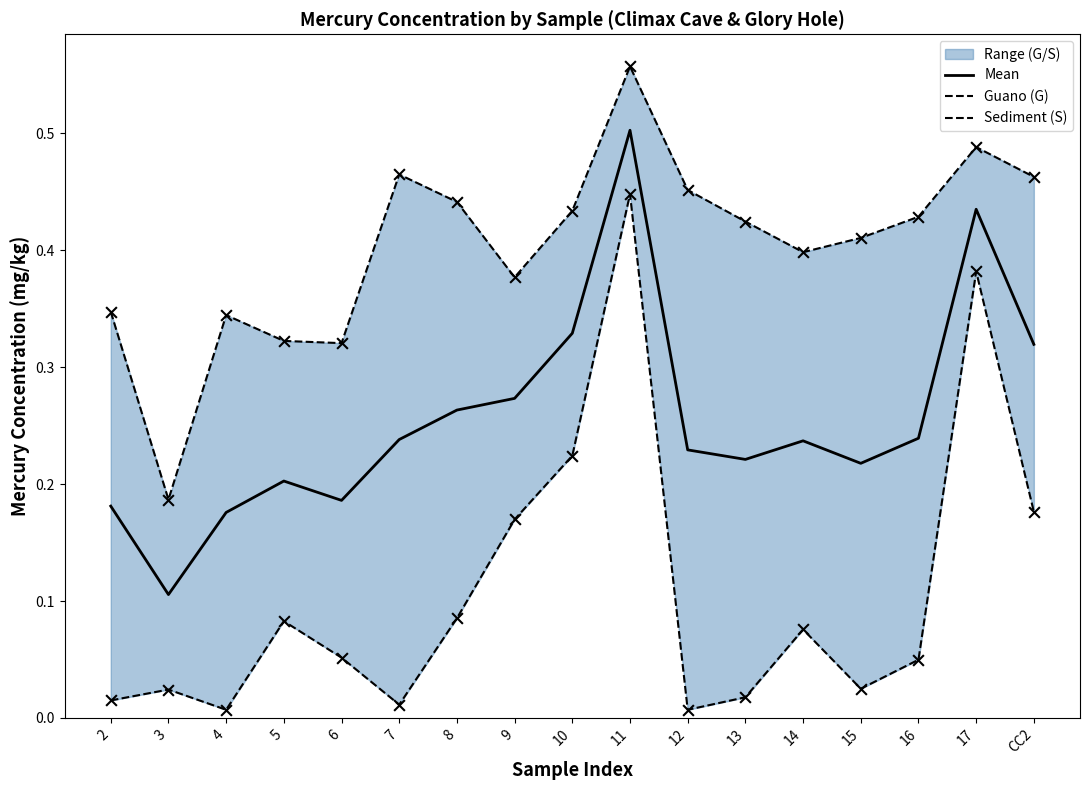

Is the value of Sediment (S) at 4 greater than the value of Guano (G) at 14?

No